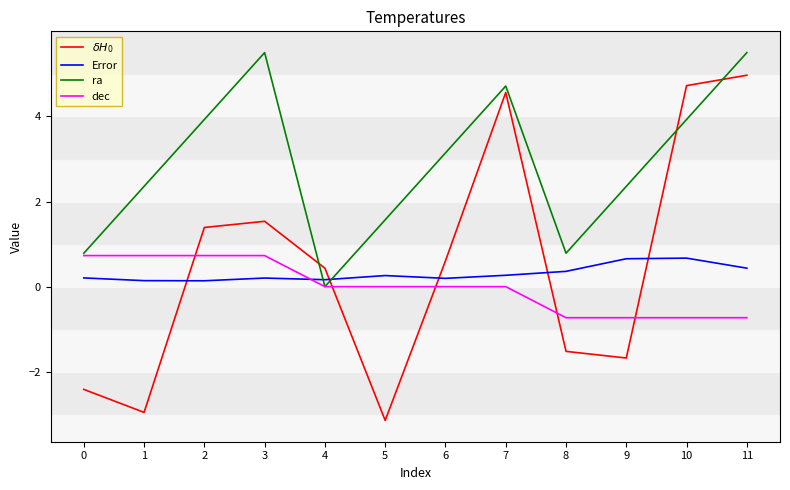

The value of dec at 4 is 0.0. True or false?

True